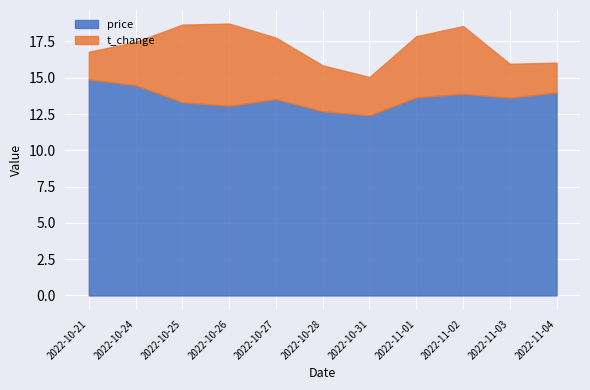

True or false: price and t_change cross at least once.

False